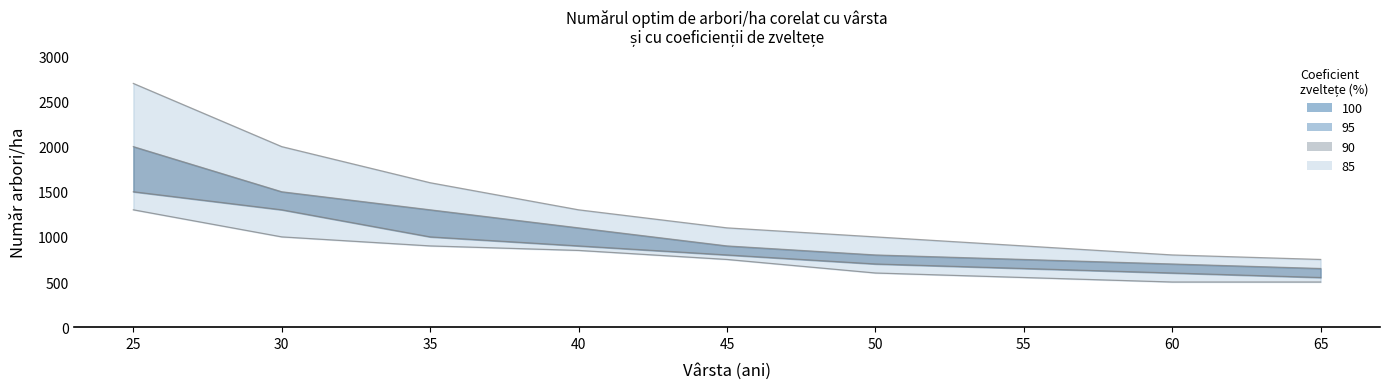

Where is 85 line nearest to the value 900?

35